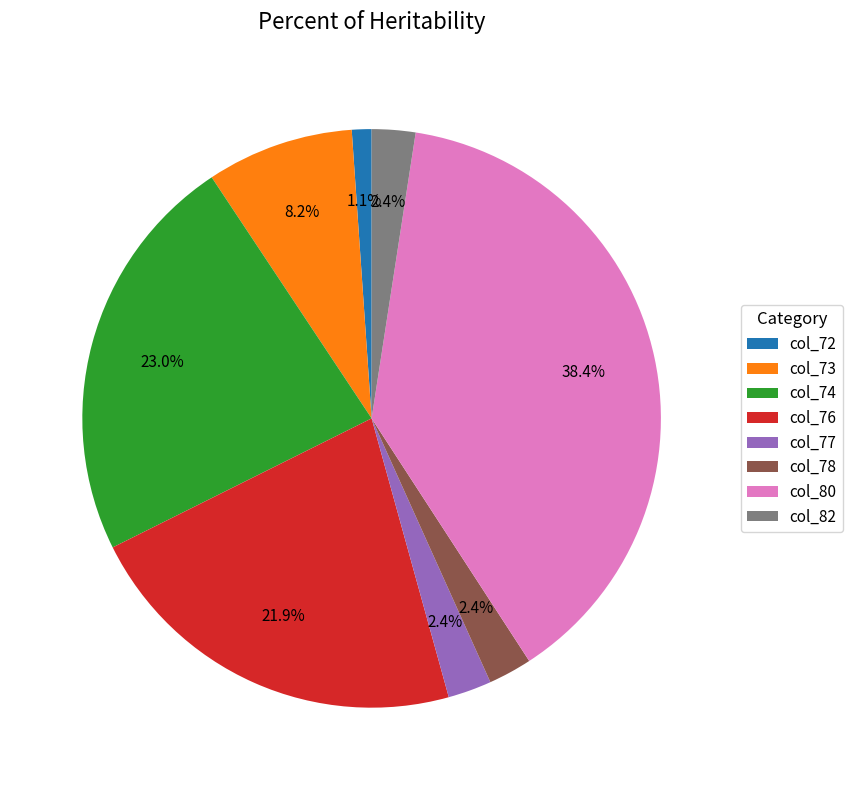

Which slice is the smallest?

col_72